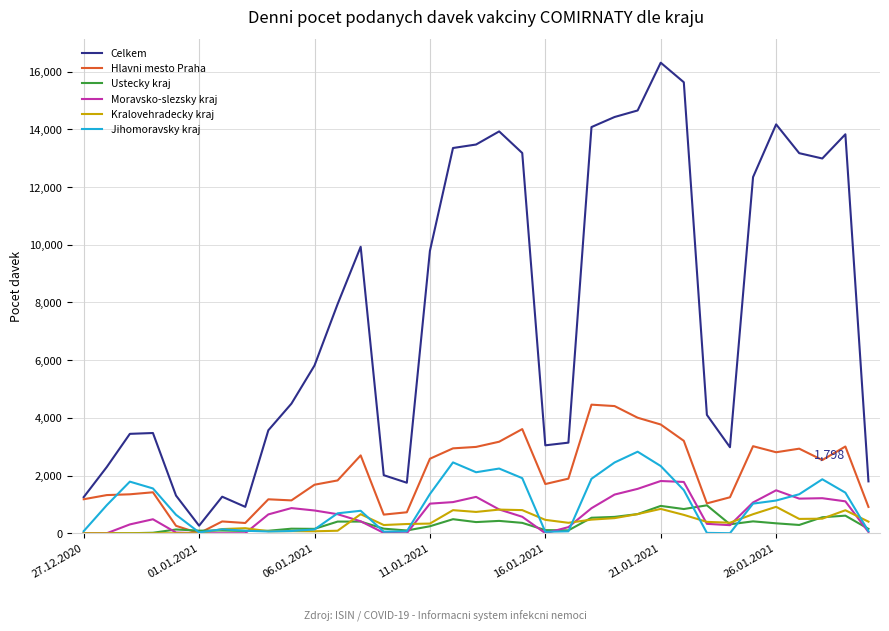

Which series has the widest spread of values?

Celkem